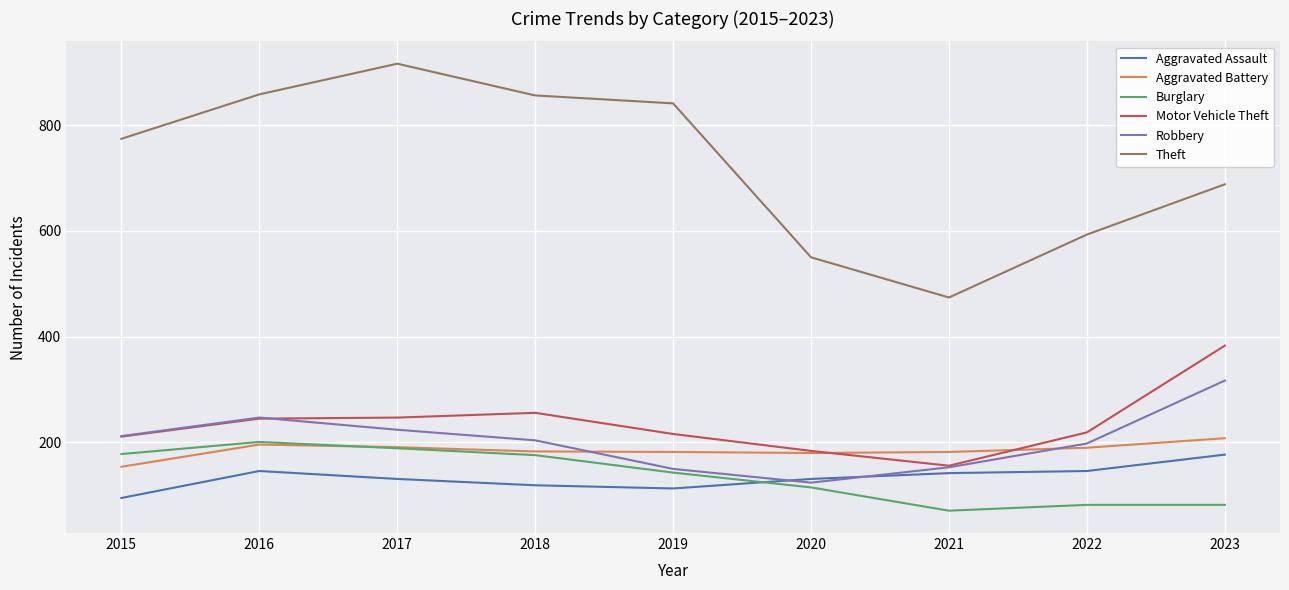

True or false: Motor Vehicle Theft and Theft cross at least once.

False